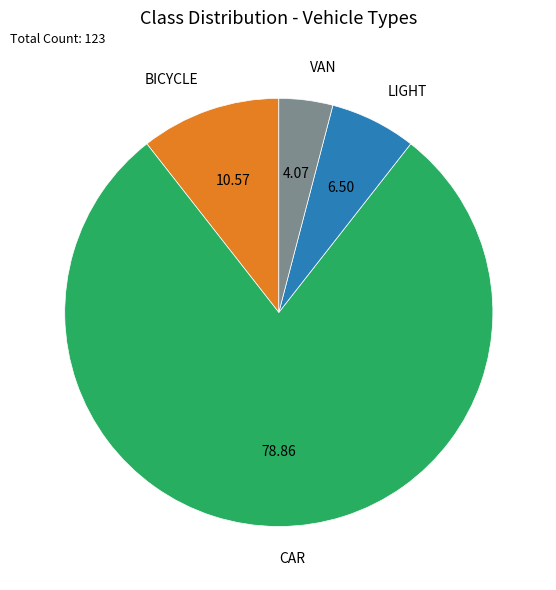

Is there a majority slice in this chart?

Yes